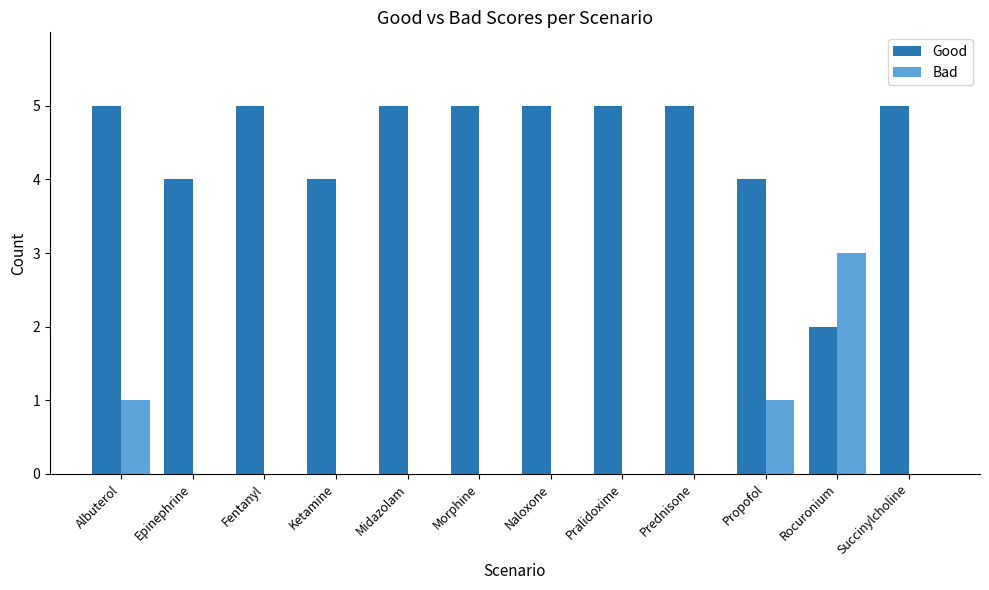

The value of Good at Epinephrine is 6. True or false?

False